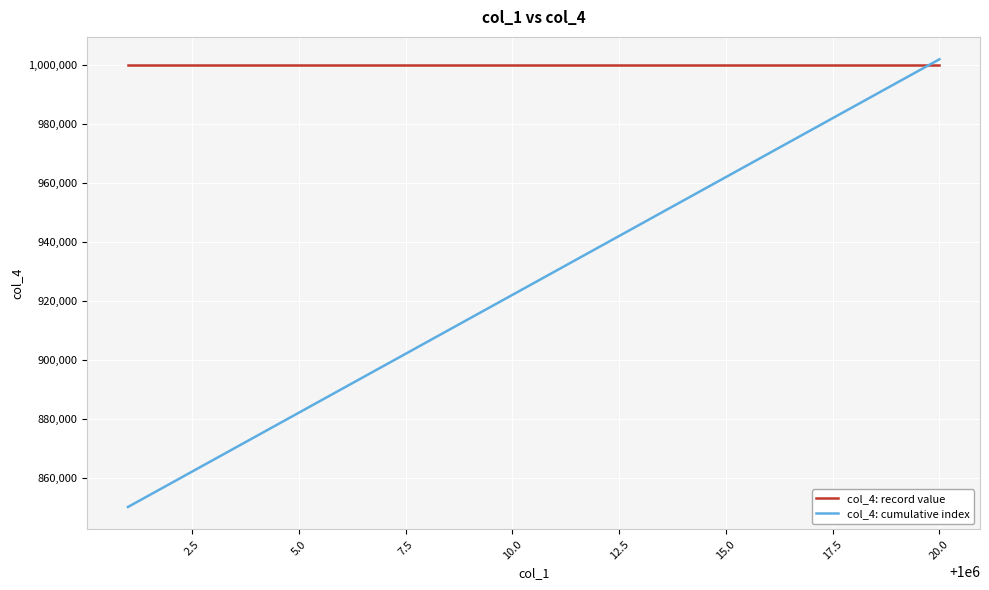

What are all the series names shown in the legend?

col_4: record value, col_4: cumulative index